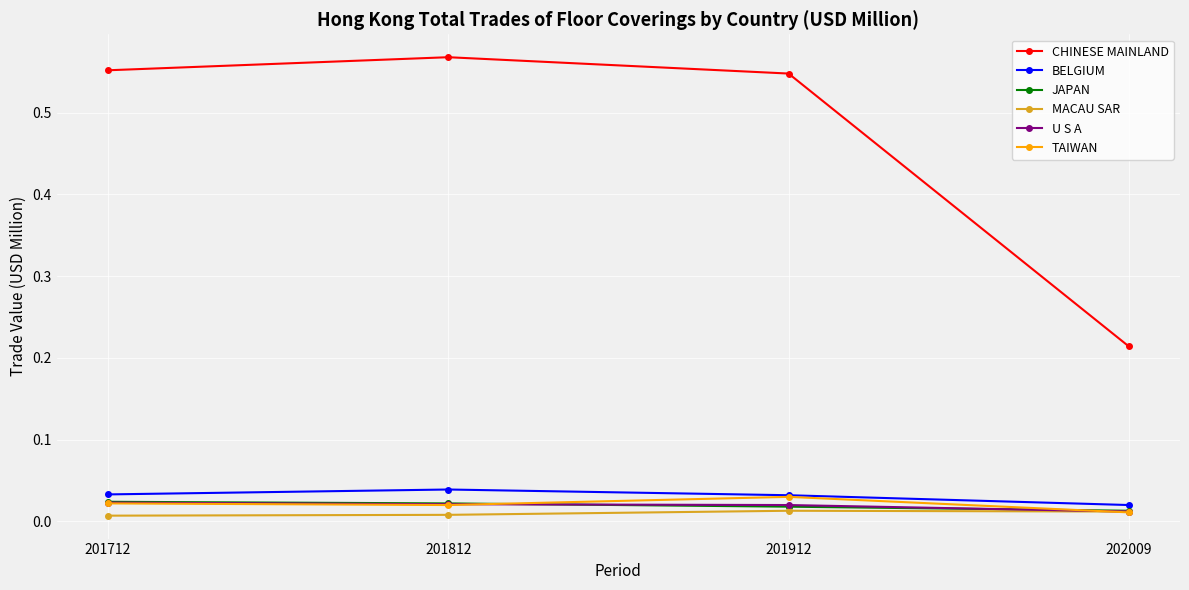

What is the total value across all series at 201712?

0.7